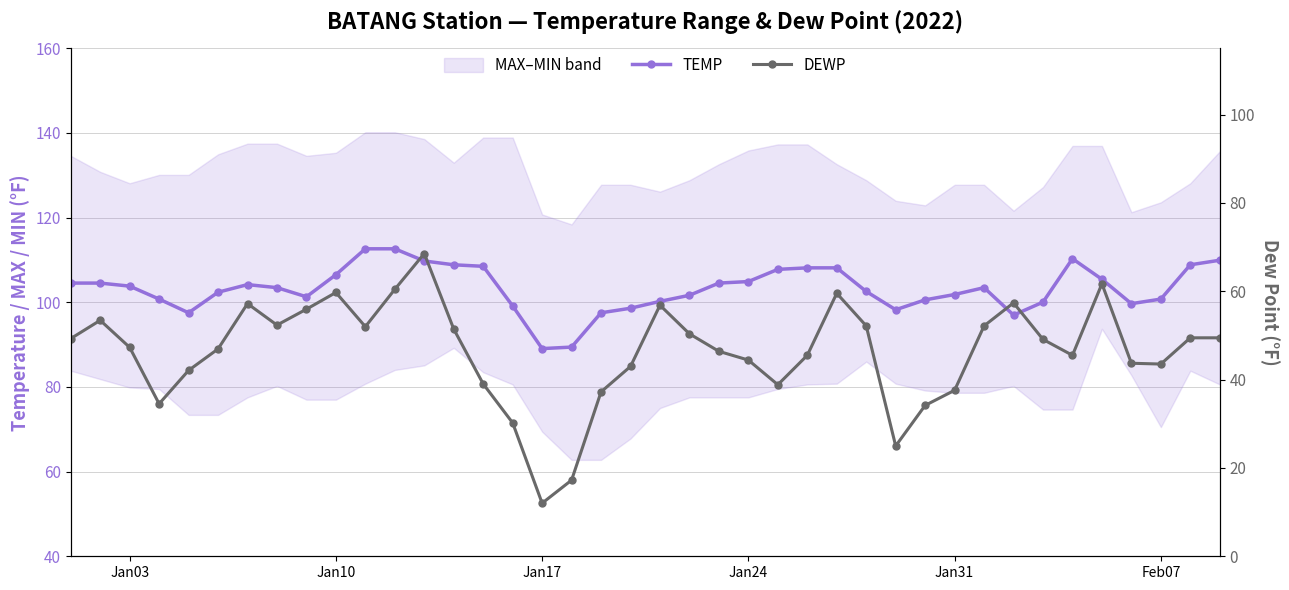

What is the maximum value for TEMP?

112.6